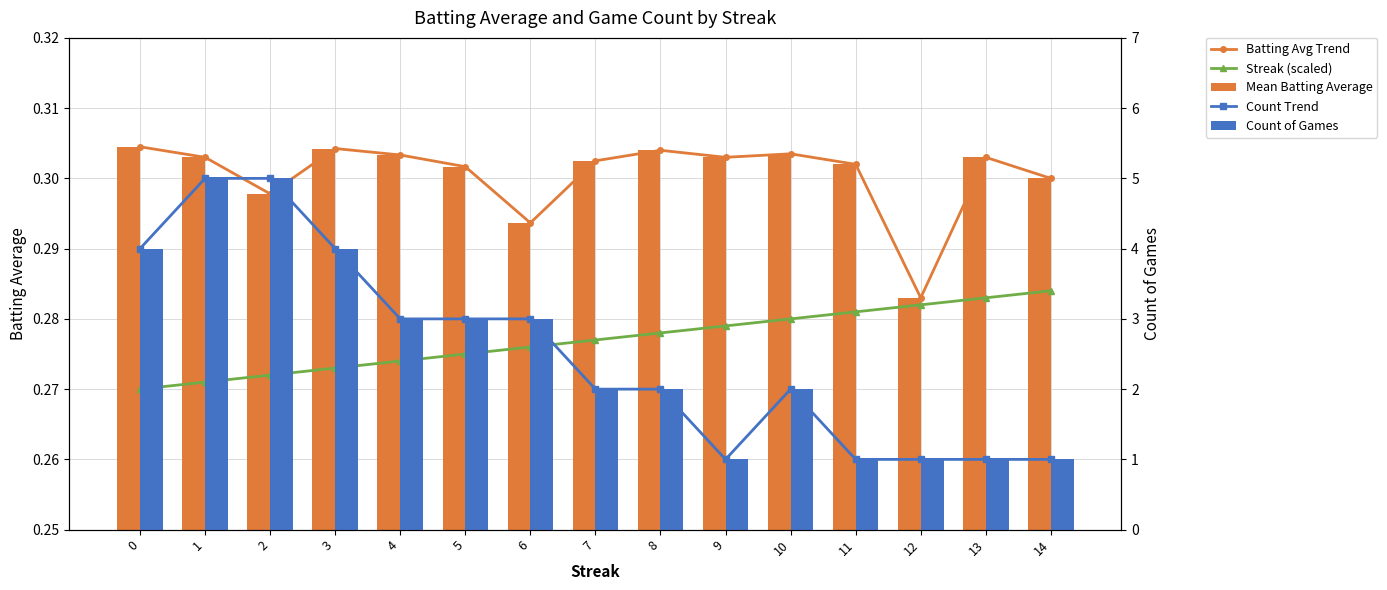

Which category has the lowest value in the Count Trend series?

9